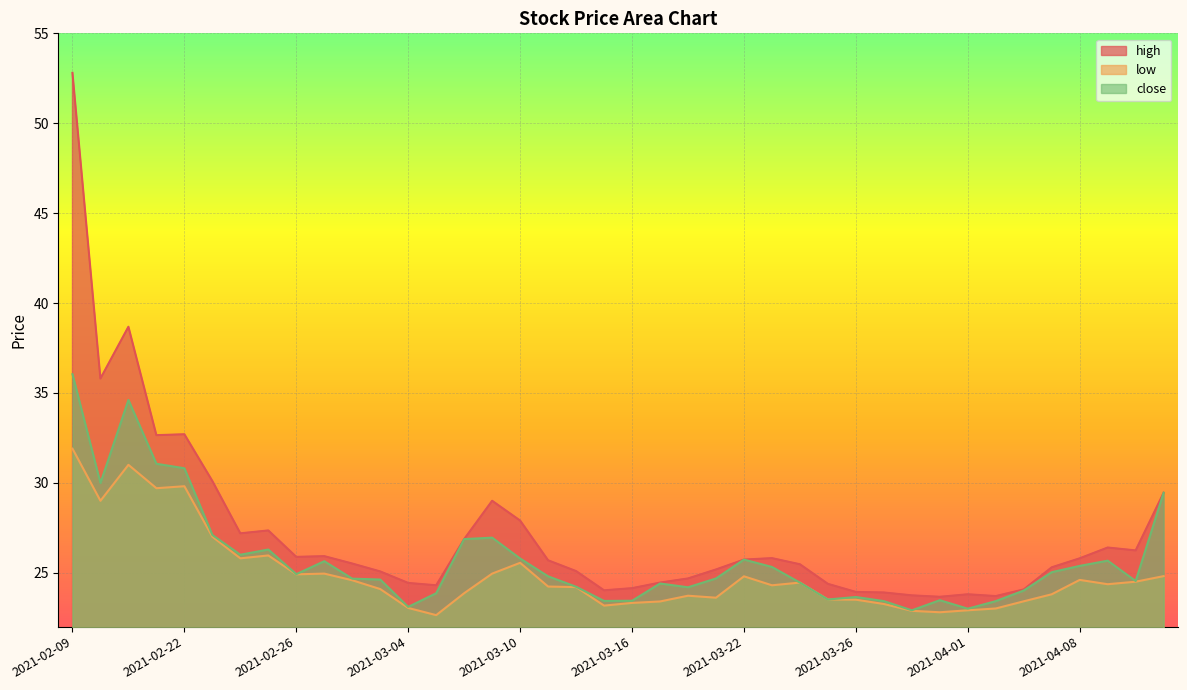

What is the total value across all series at 2021-03-12?

73.5